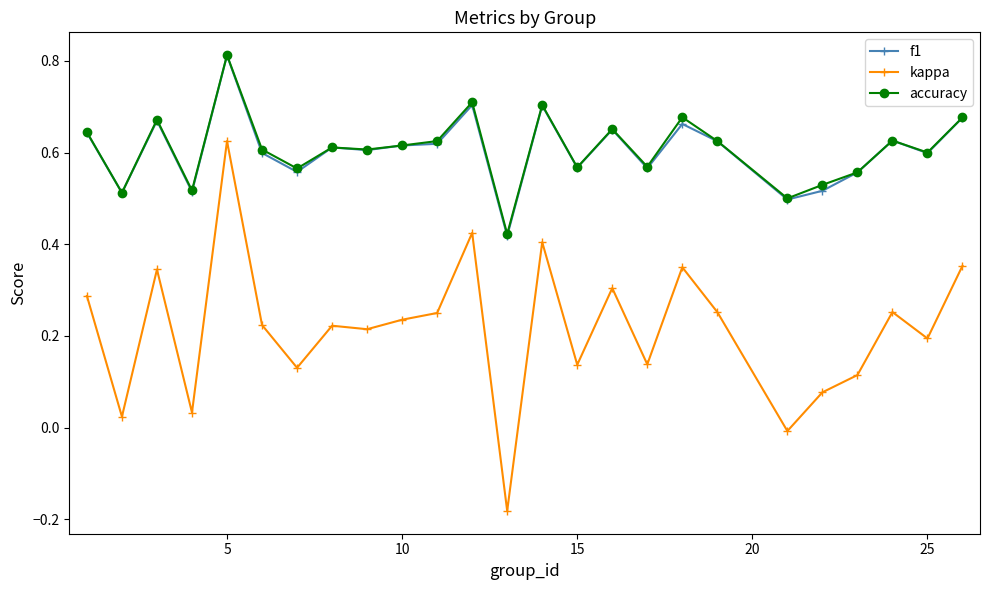

True or false: kappa has more than 2 interior local peaks.

True